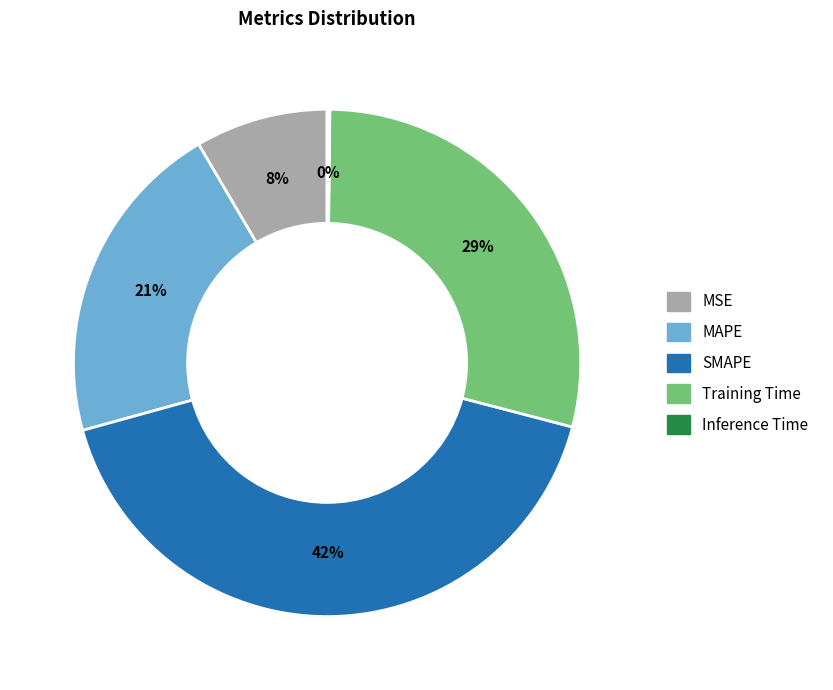

Combined, do Training Time and SMAPE account for over 50%?

Yes